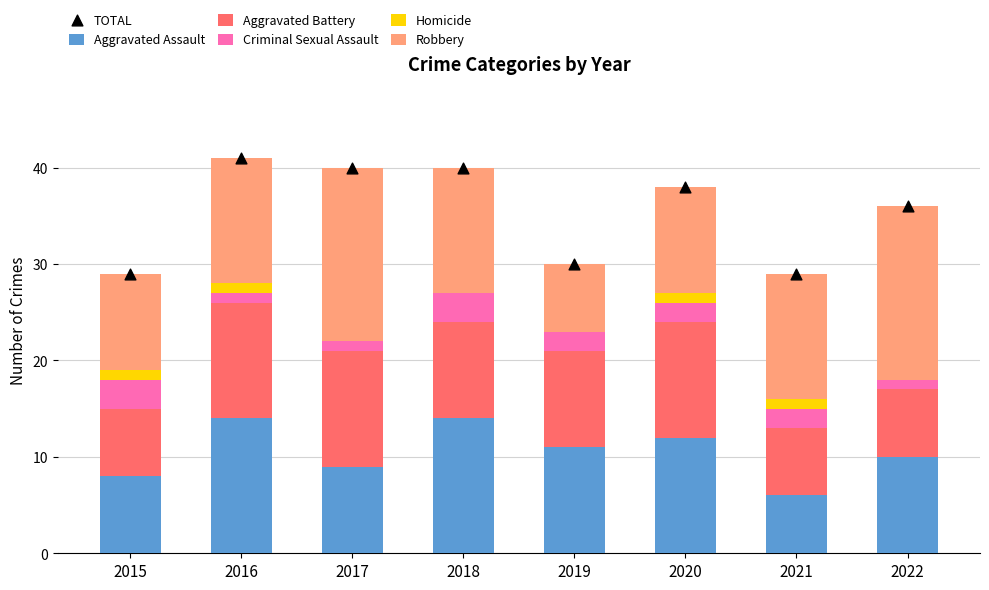

What are all the series names shown in the legend?

Aggravated Assault, Aggravated Battery, Criminal Sexual Assault, Homicide, Robbery, TOTAL